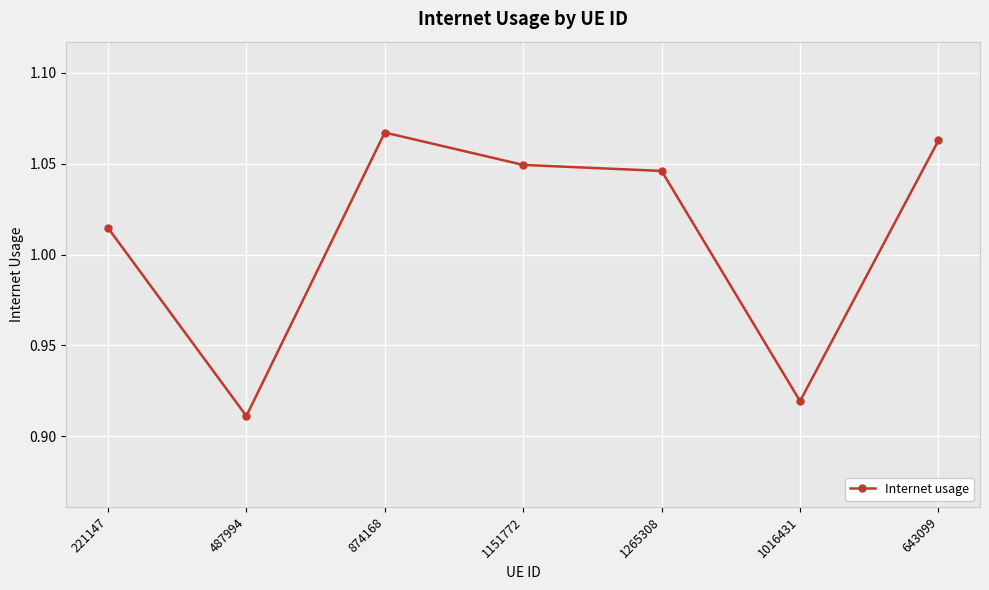

At which category does the chart reach its minimum across all series?

487994